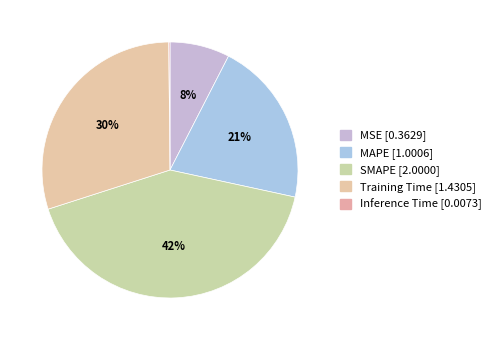

Which slice is the smallest?

Inference Time